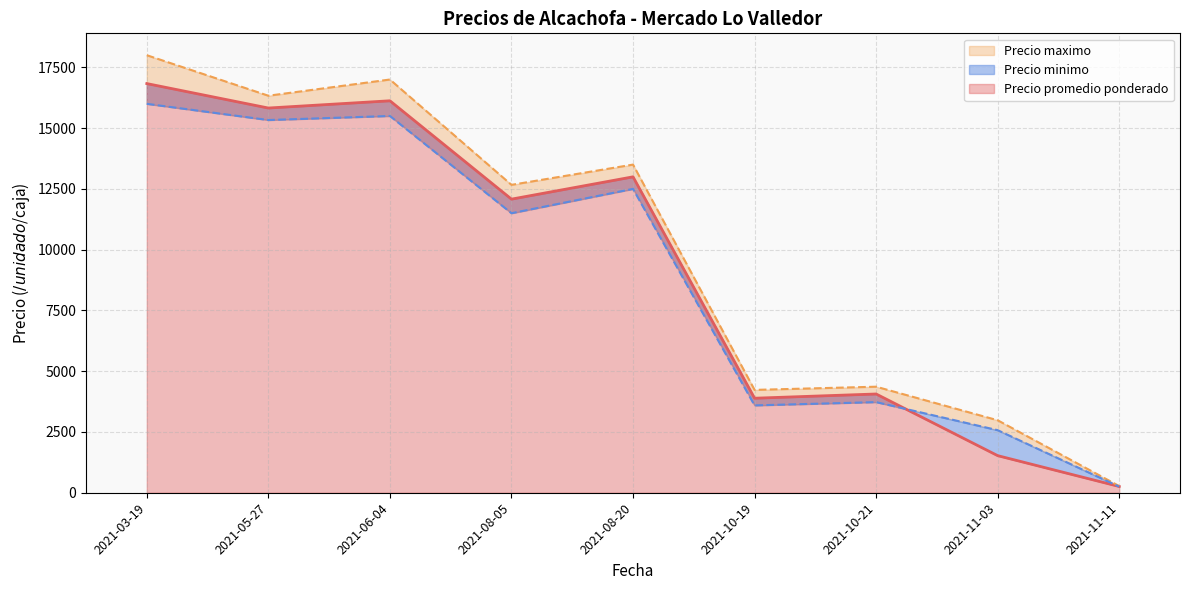

Between 2021-10-19 and 2021-05-27, which is larger?

2021-05-27